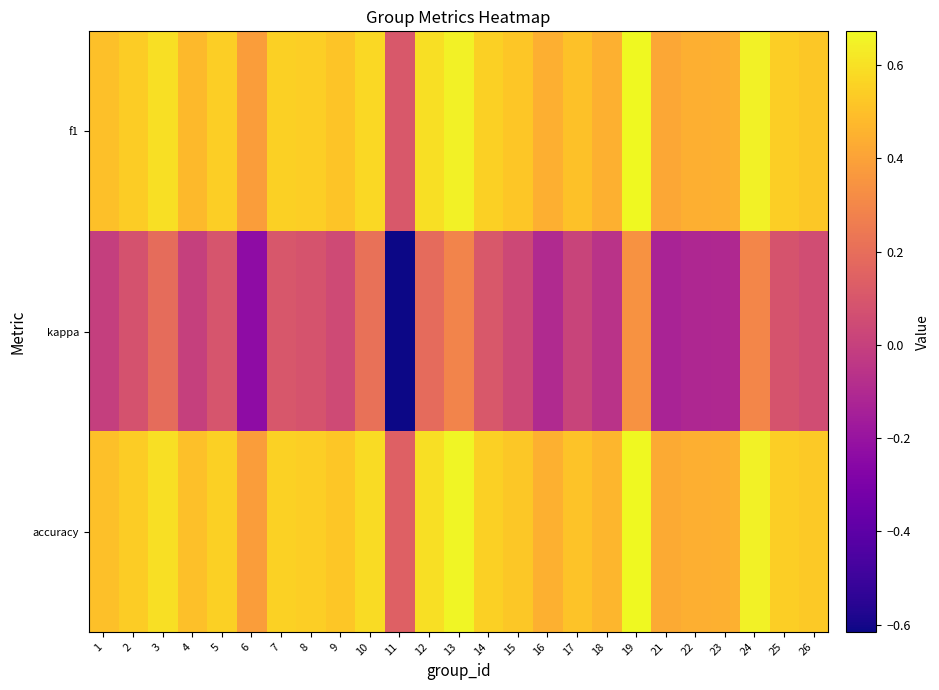

Count the number of categories in the chart.

25